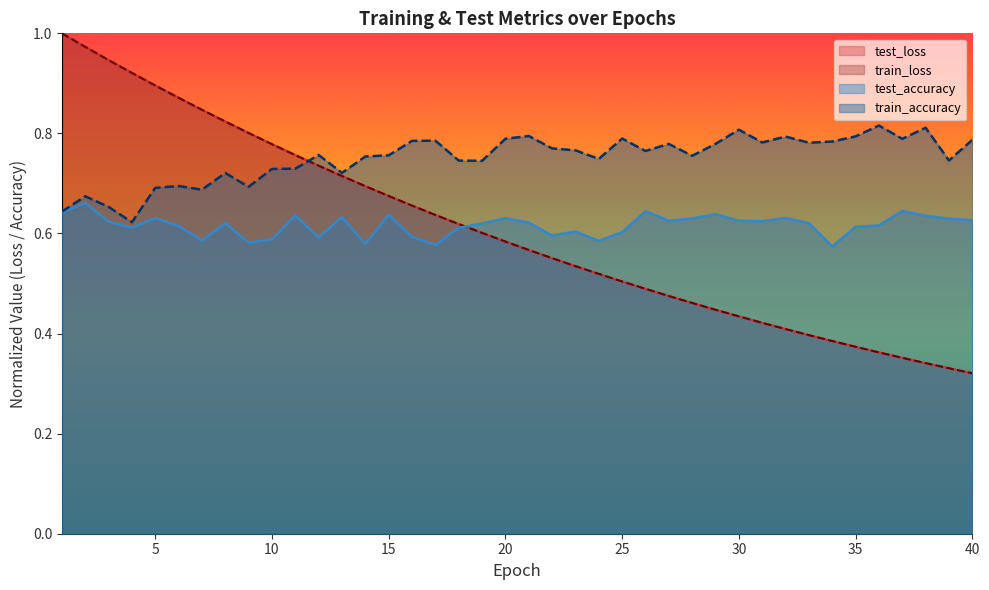

What is the sum of the test_accuracy values at 25 and 30?

1.2